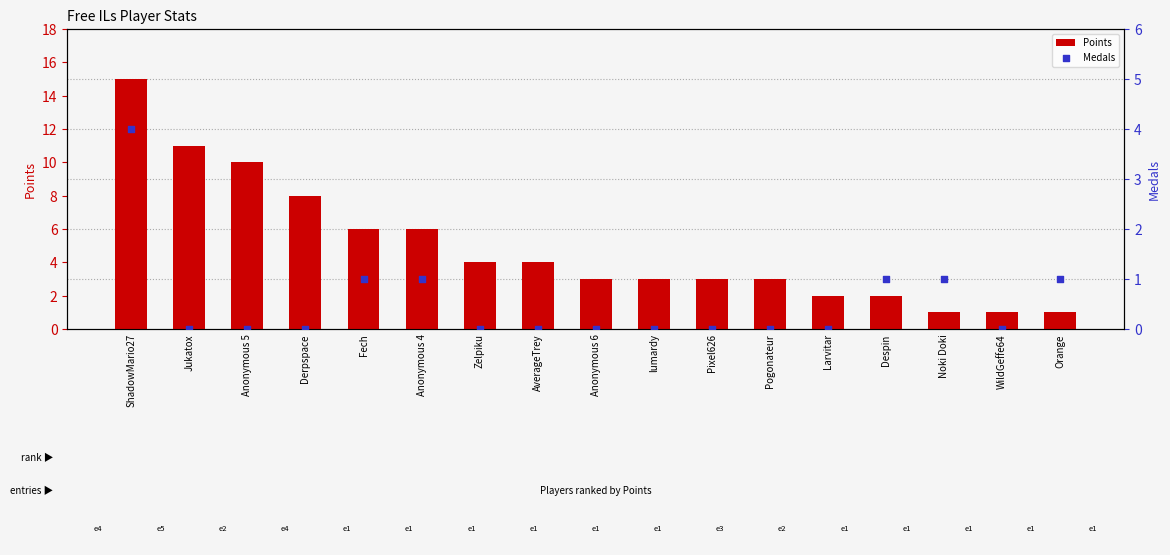

Which series contains the highest Y value?

Points